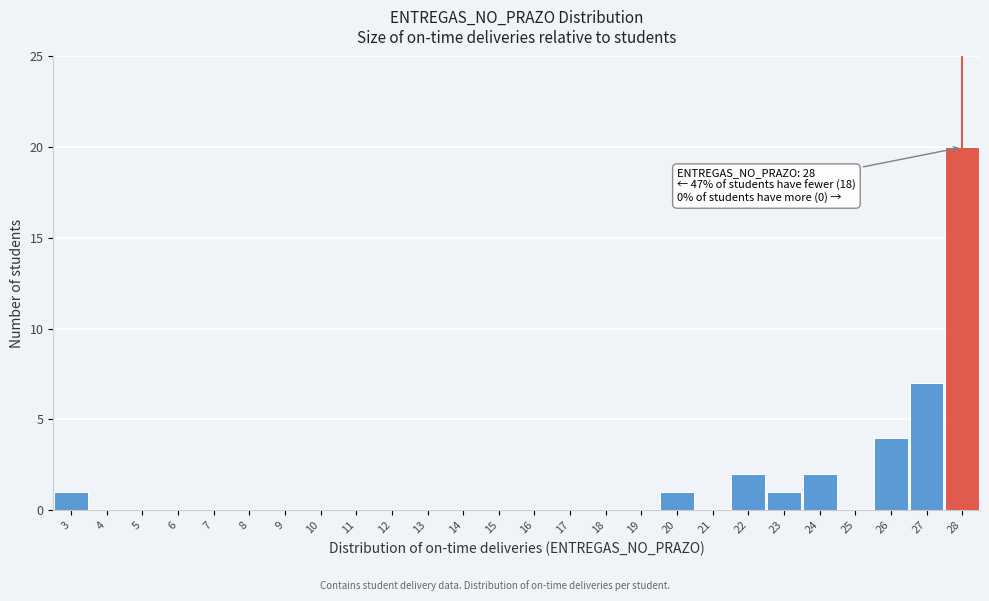

Which range on the x-axis has the tallest bar?

27.5 to 28.5